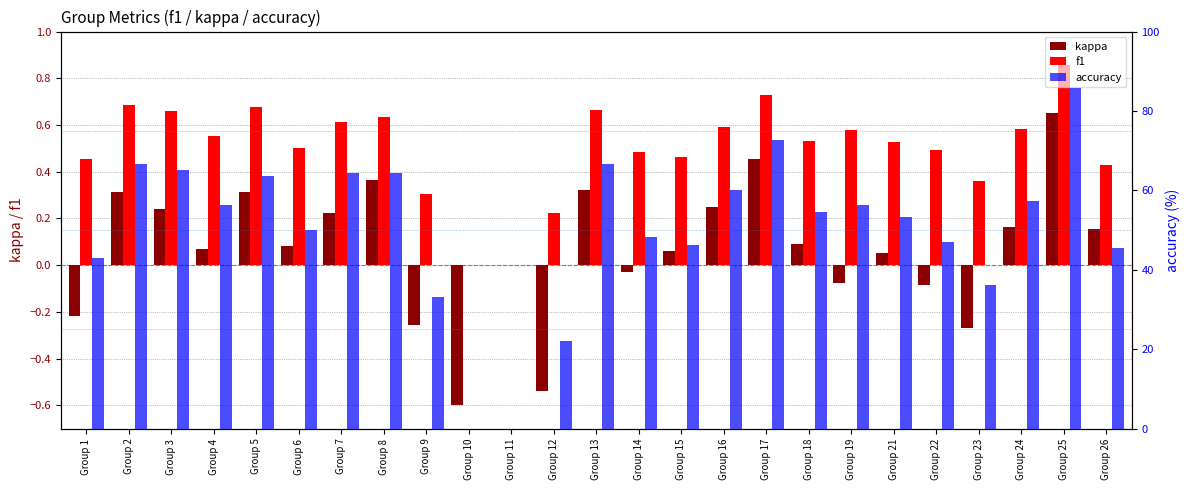

The value of kappa at Group 15 is 0.0. True or false?

False